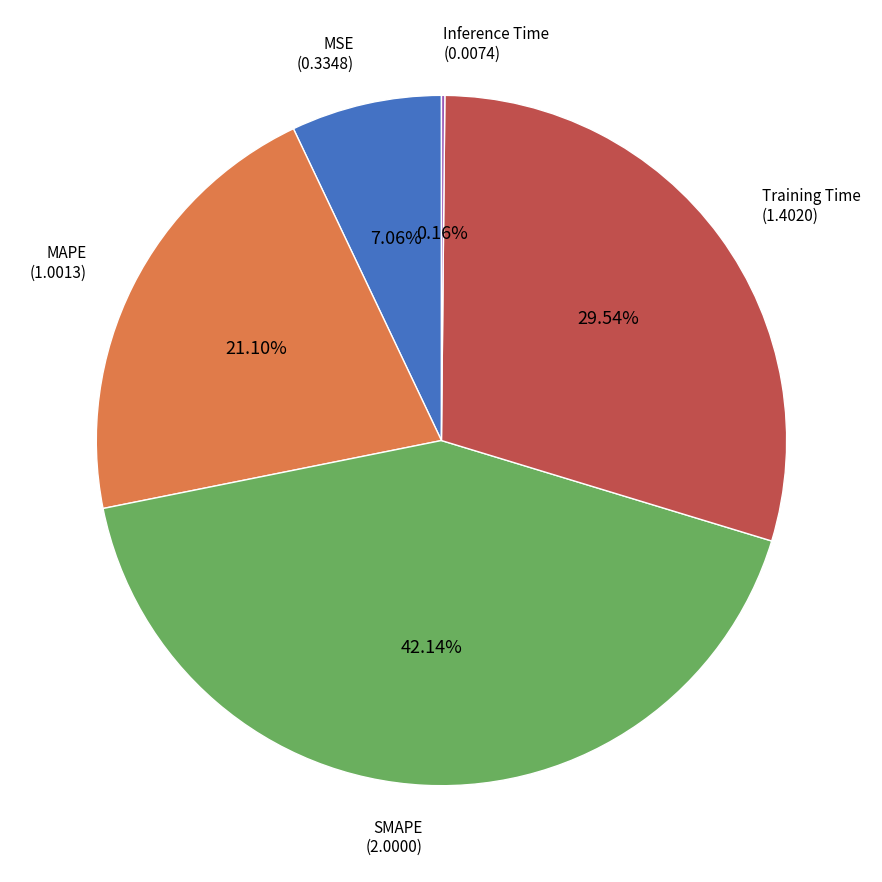

Is there any slice that represents more than half of the pie?

No